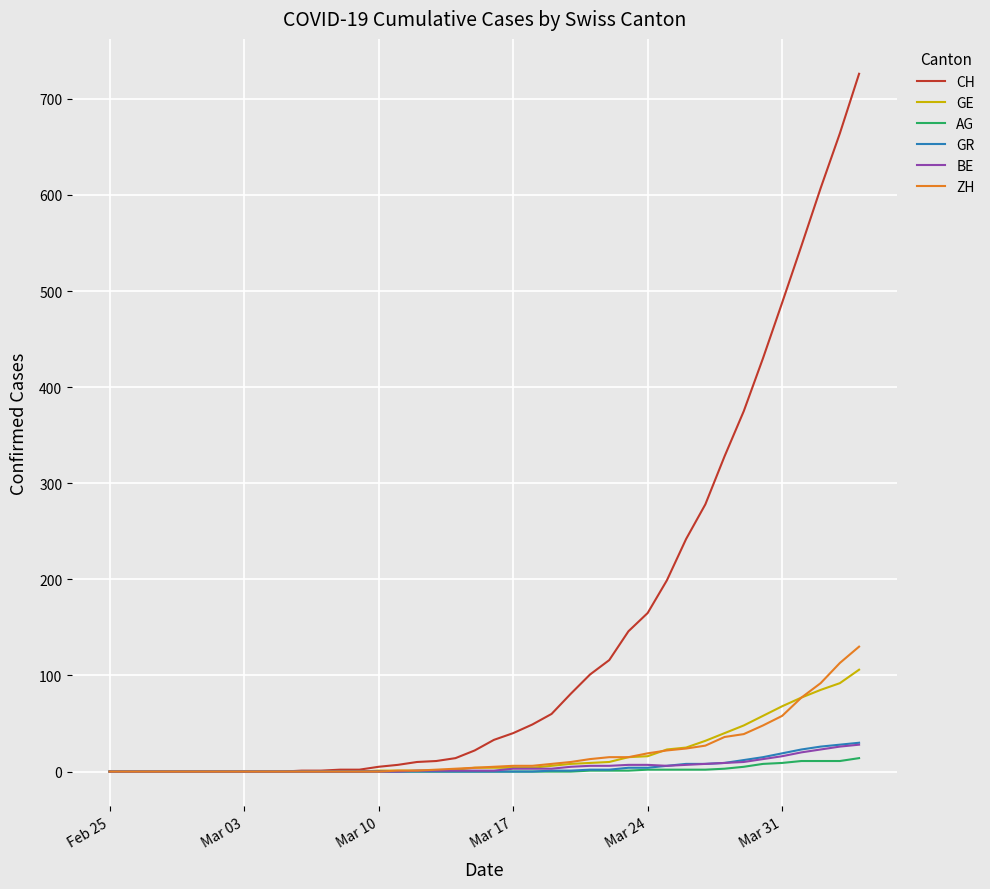

Which series has the largest range (max minus min)?

CH